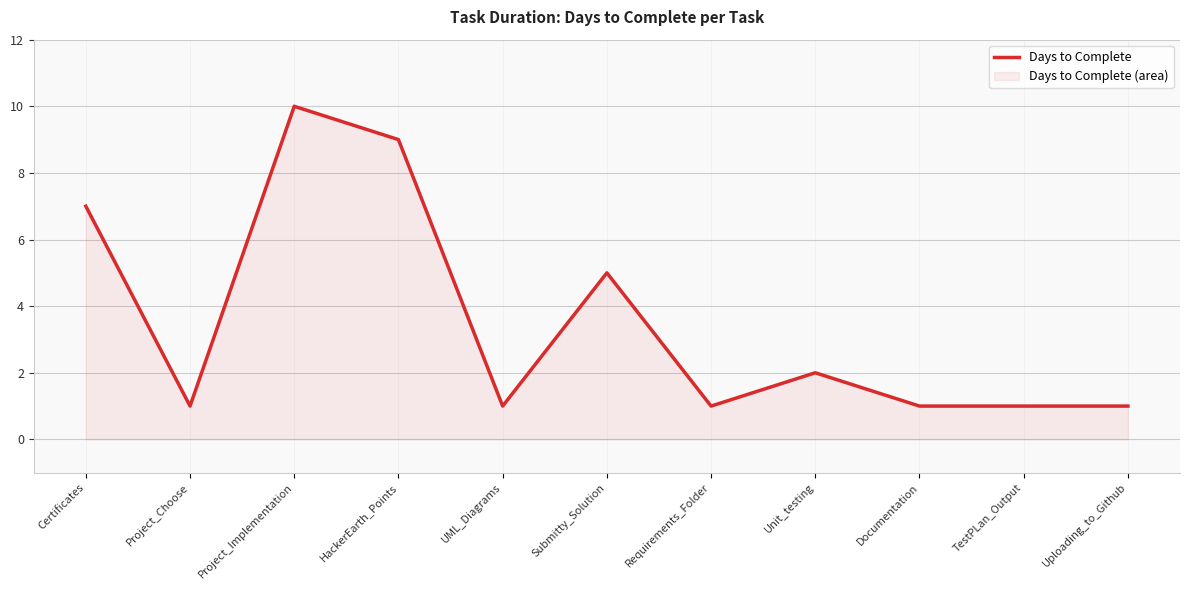

The value at HackerEarth_Points is 12. True or false?

False